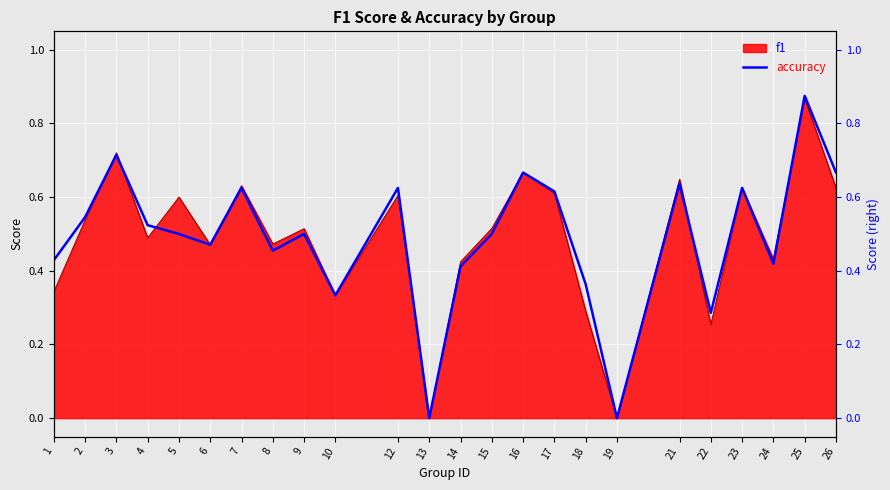

The value at 4 is 0.9. True or false?

False